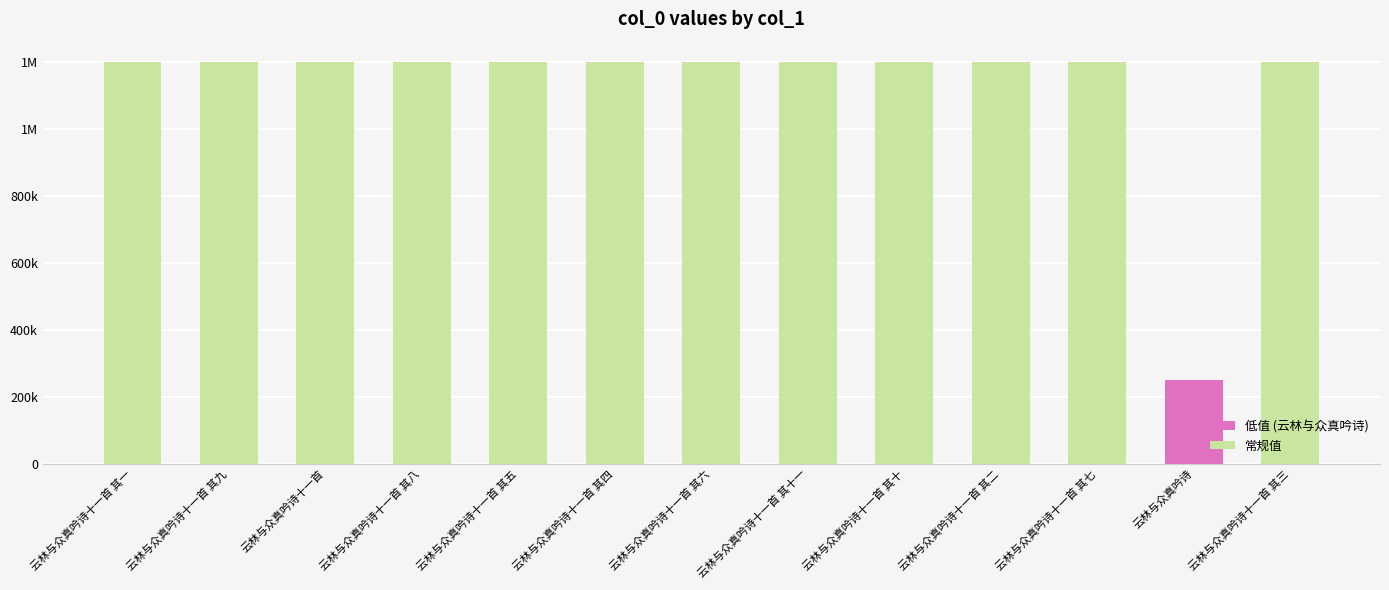

Rank the categories by value from lowest to highest.

云林与众真吟诗, 云林与众真吟诗十一首 其一, 云林与众真吟诗十一首 其二, 云林与众真吟诗十一首 其三, 云林与众真吟诗十一首 其四, 云林与众真吟诗十一首 其五, 云林与众真吟诗十一首 其六, 云林与众真吟诗十一首 其七, 云林与众真吟诗十一首 其八, 云林与众真吟诗十一首 其九, 云林与众真吟诗十一首 其十, 云林与众真吟诗十一首 其十一, 云林与众真吟诗十一首